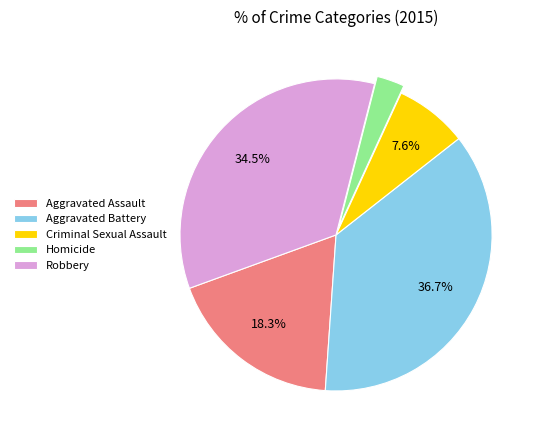

To the nearest percent, what is the combined percentage of Criminal Sexual Assault and Homicide?

10%